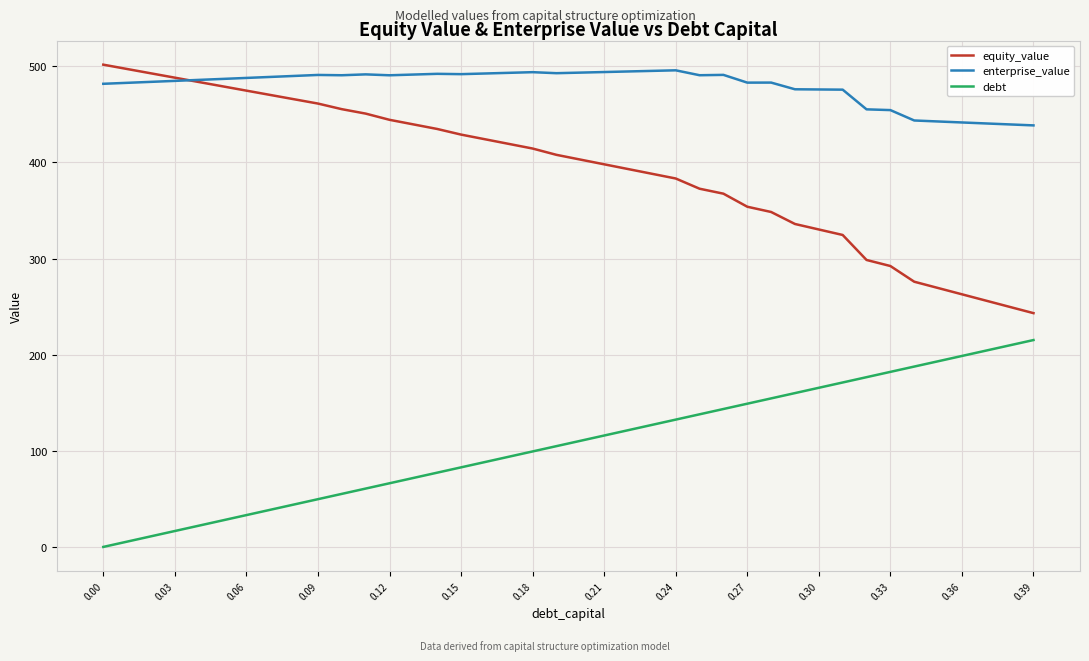

What are all the series names shown in the legend?

equity_value, enterprise_value, debt